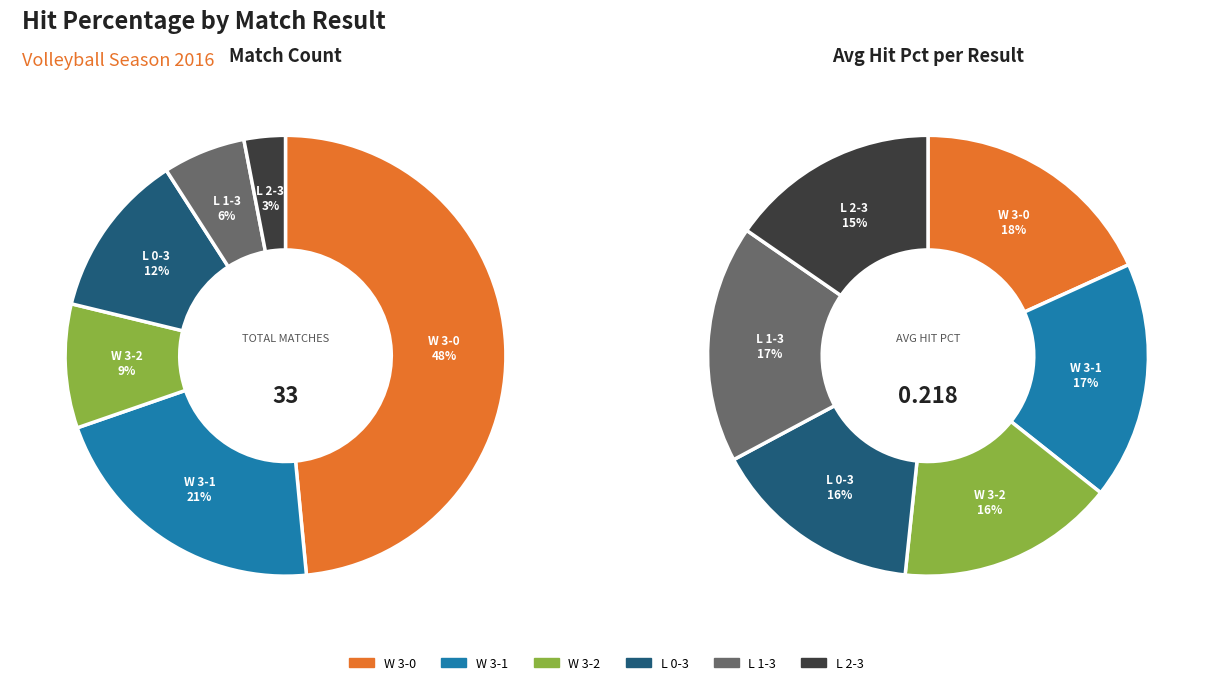

Which series has the widest spread of values?

result_counts